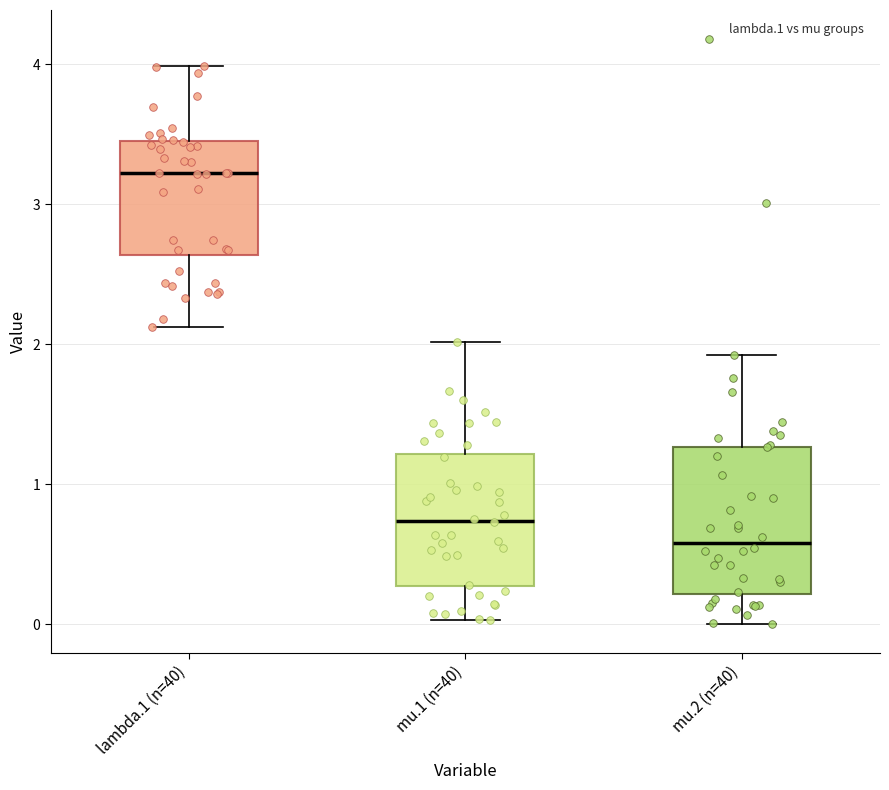

Reading left to right, read every box against the y-axis: the position of its median line, the range the box covers, and the ends of its whiskers. The values are not printed on the chart, so give them approximately, as read against the axis.

lambda.1 (n=40): median 3.2, box 2.6 to 3.5, whiskers 2.1 to 4.0
mu.1 (n=40): median 0.7, box 0.3 to 1.2, whiskers 0.0 to 2.0
mu.2 (n=40): median 0.6, box 0.2 to 1.3, whiskers 0.0 to 1.9